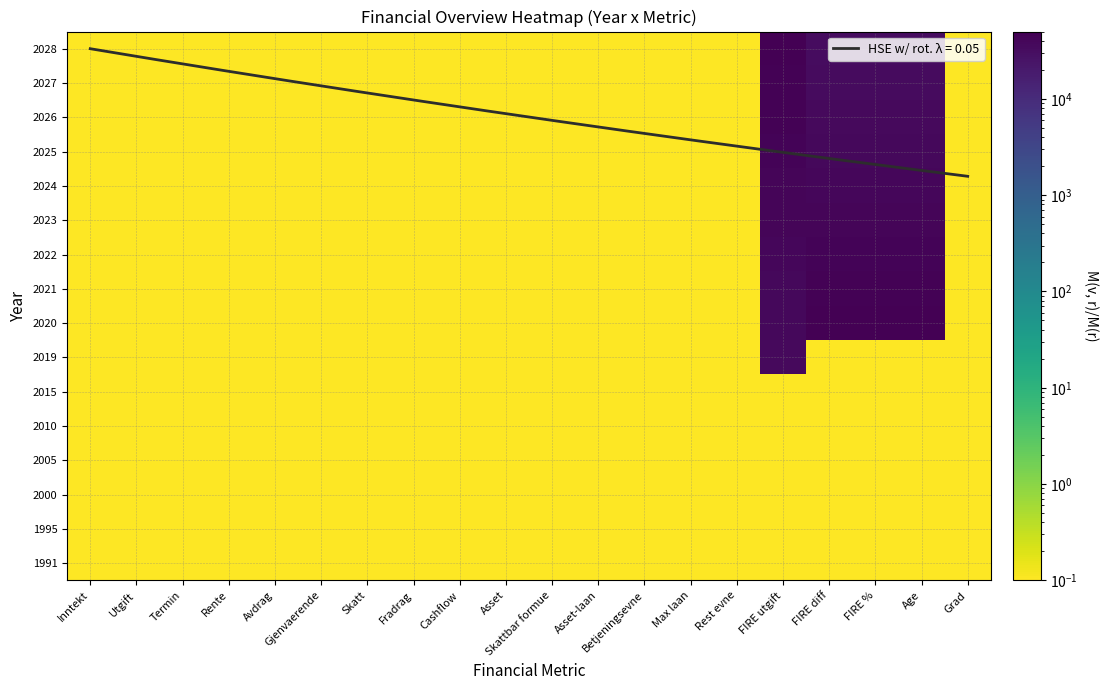

What is the maximum value shown in the chart?

50000.1